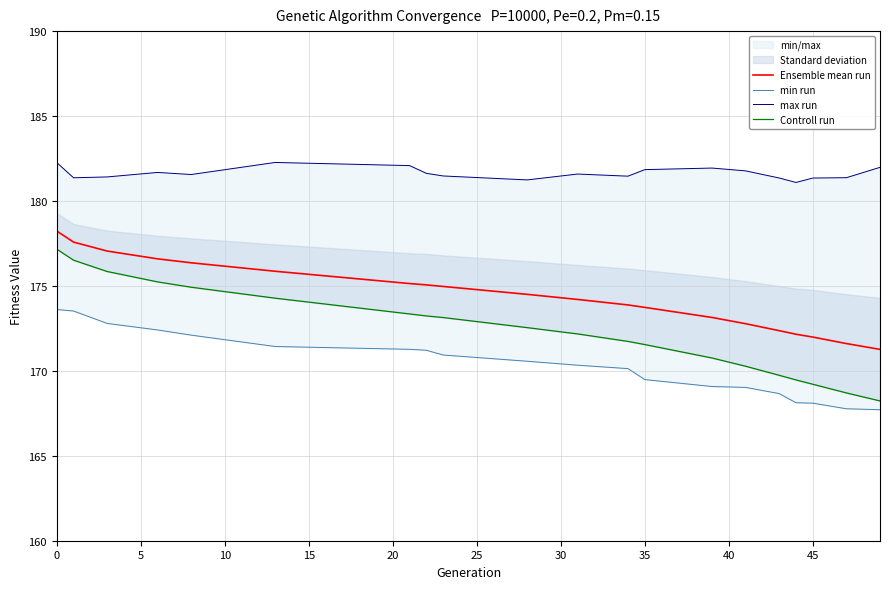

How many categories are shown in the chart?

20